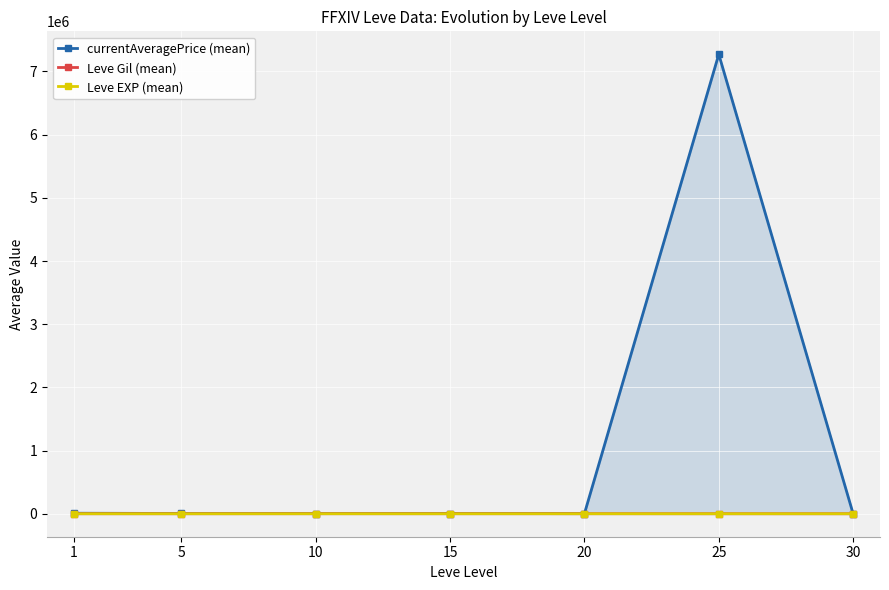

How many values in the Leve Gil (mean) series exceed 363?

4